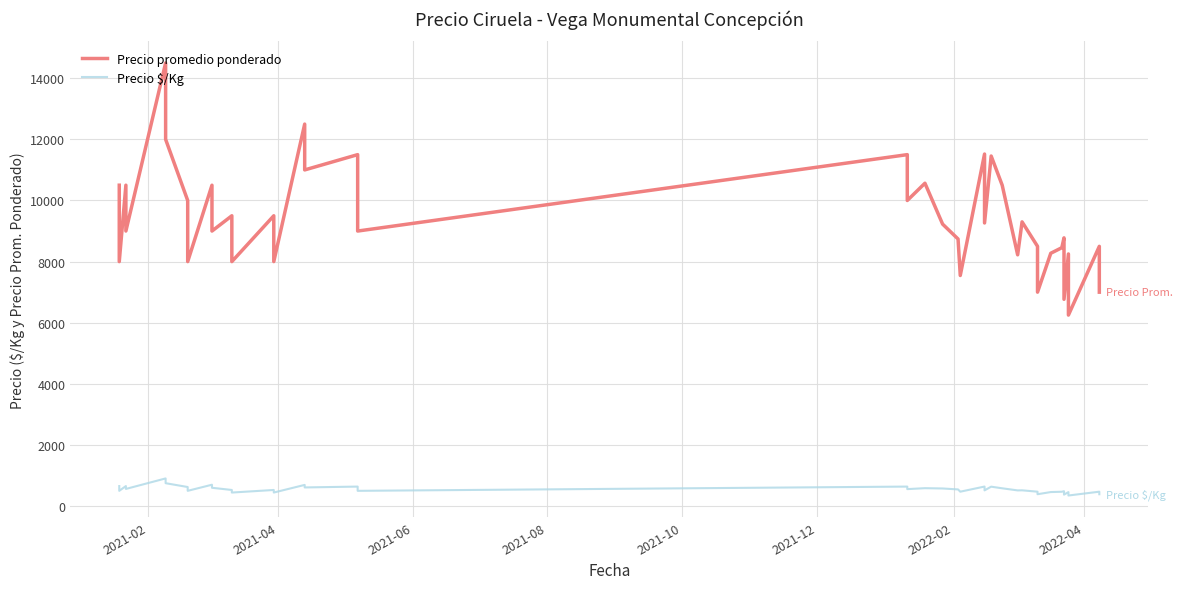

What is the average value of the Precio promedio ponderado series?

9415